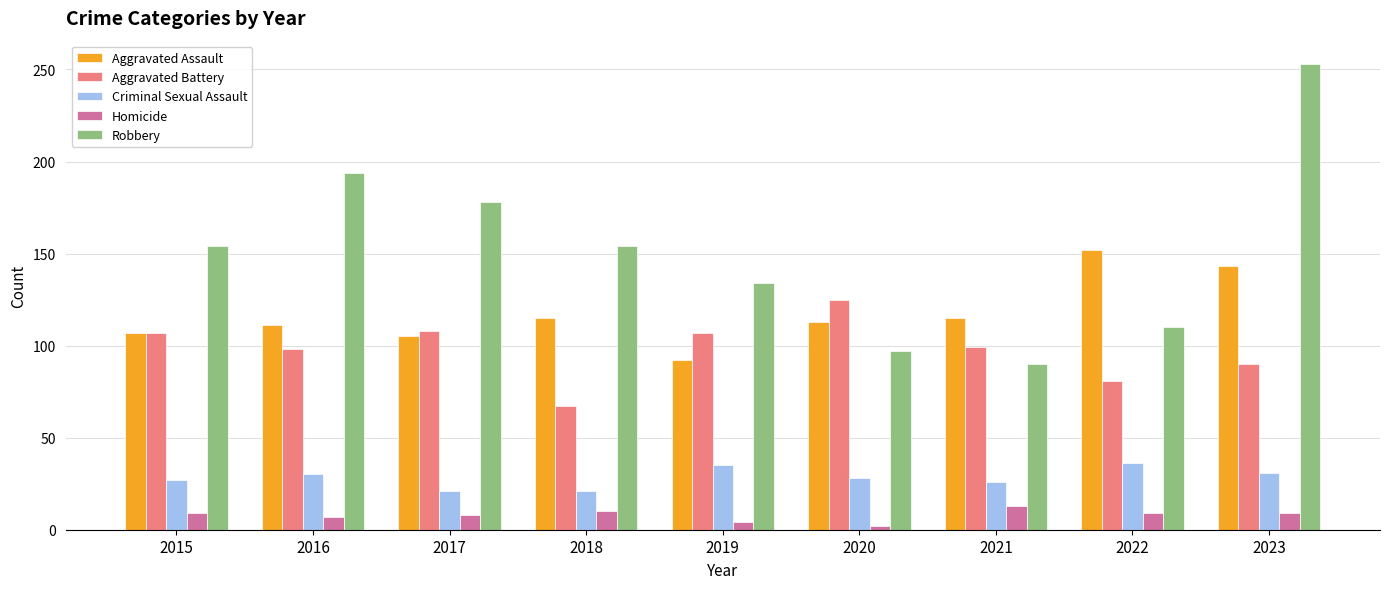

What is the difference between the Robbery values at 2017 and 2018?

24